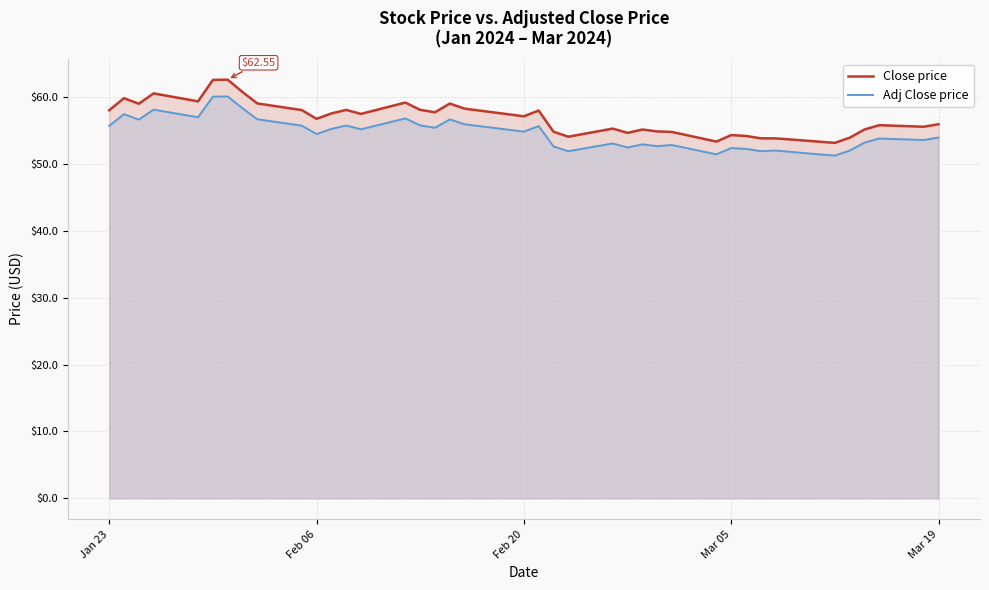

What are all the series names shown in the legend?

Close price, Adj Close price